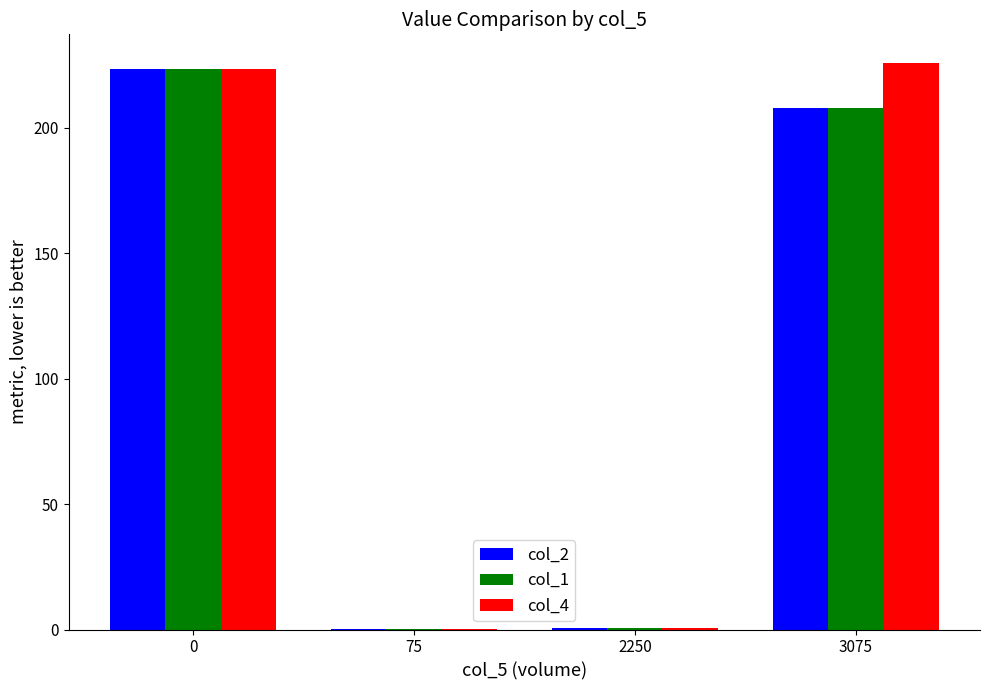

What is the greatest value displayed?

226.0